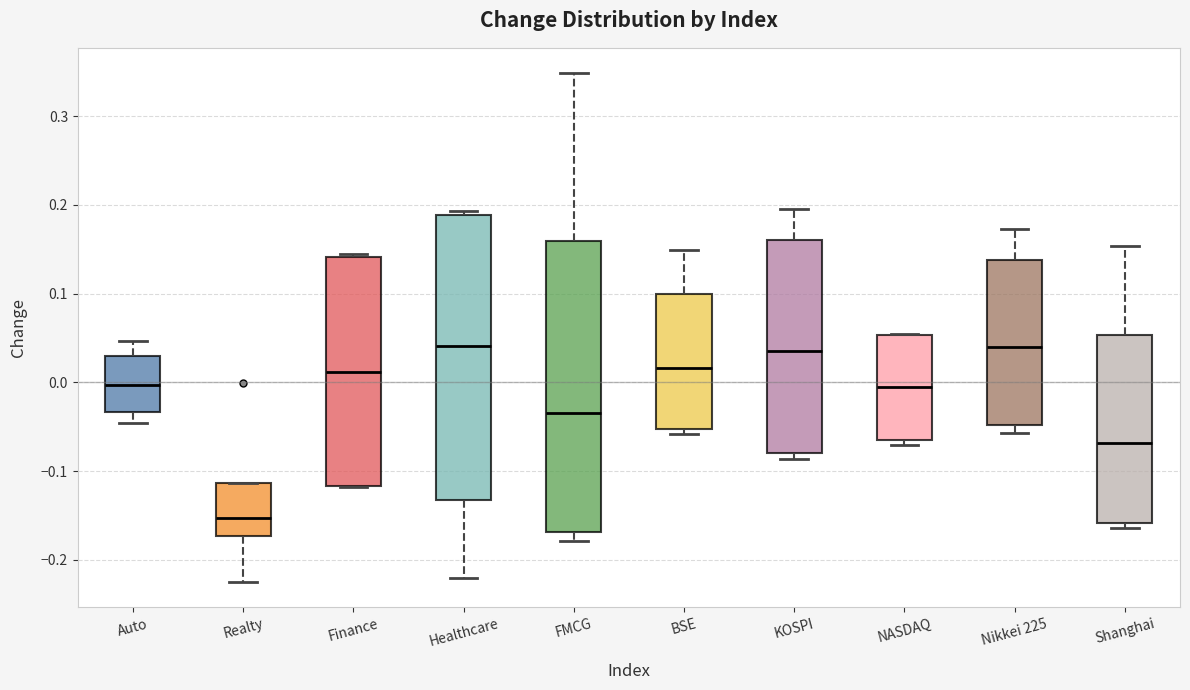

Where does the median line of the box for FMCG sit on the y-axis? The values are not printed on the chart, so give them approximately, as read against the axis.

-0.03